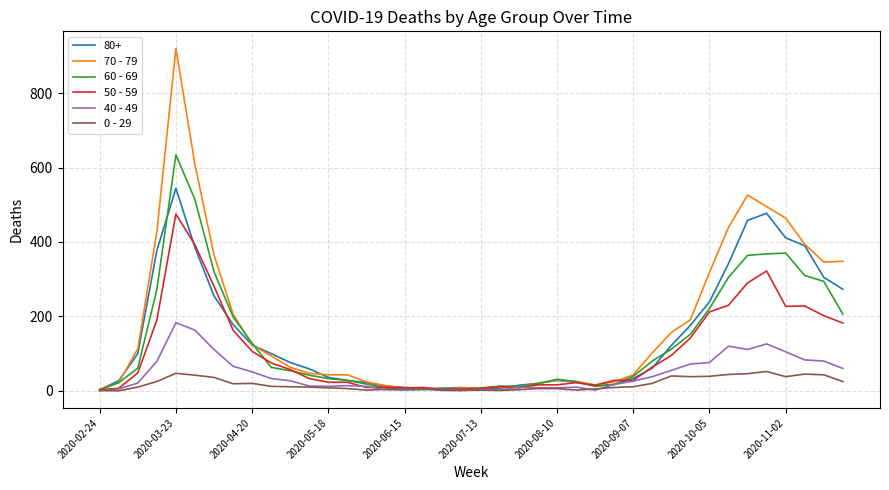

What is the greatest value displayed?

920